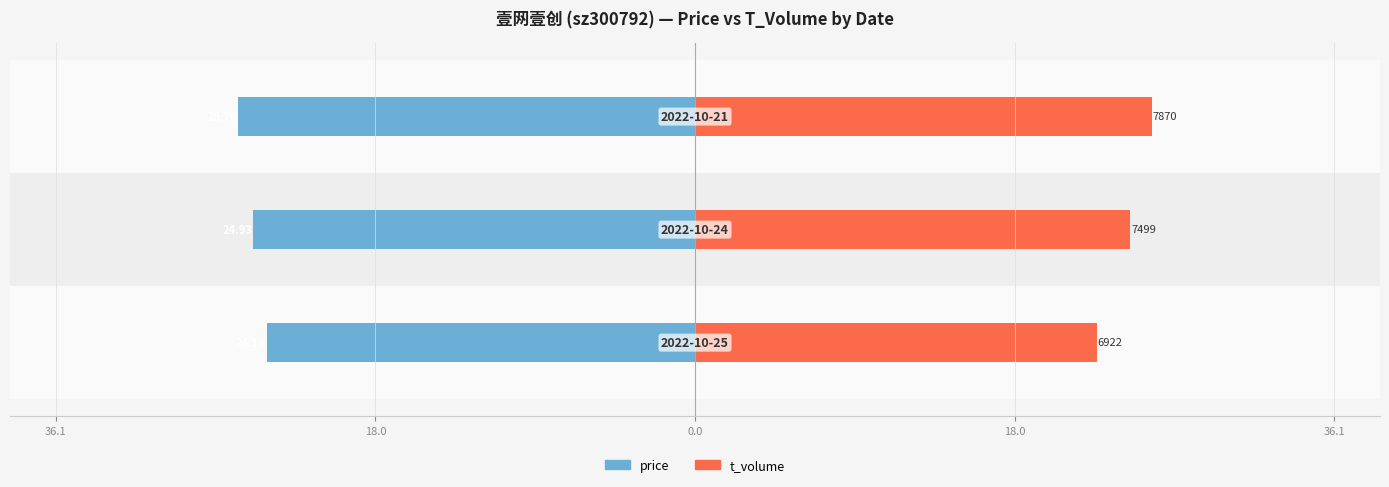

Reading right to left, transcribe all the data shown in this chart.

price: 0.0=-25.8	18.0=-24.9	36.1=-24.2
t_volume: 0.0=25.8	18.0=24.5	36.1=22.7